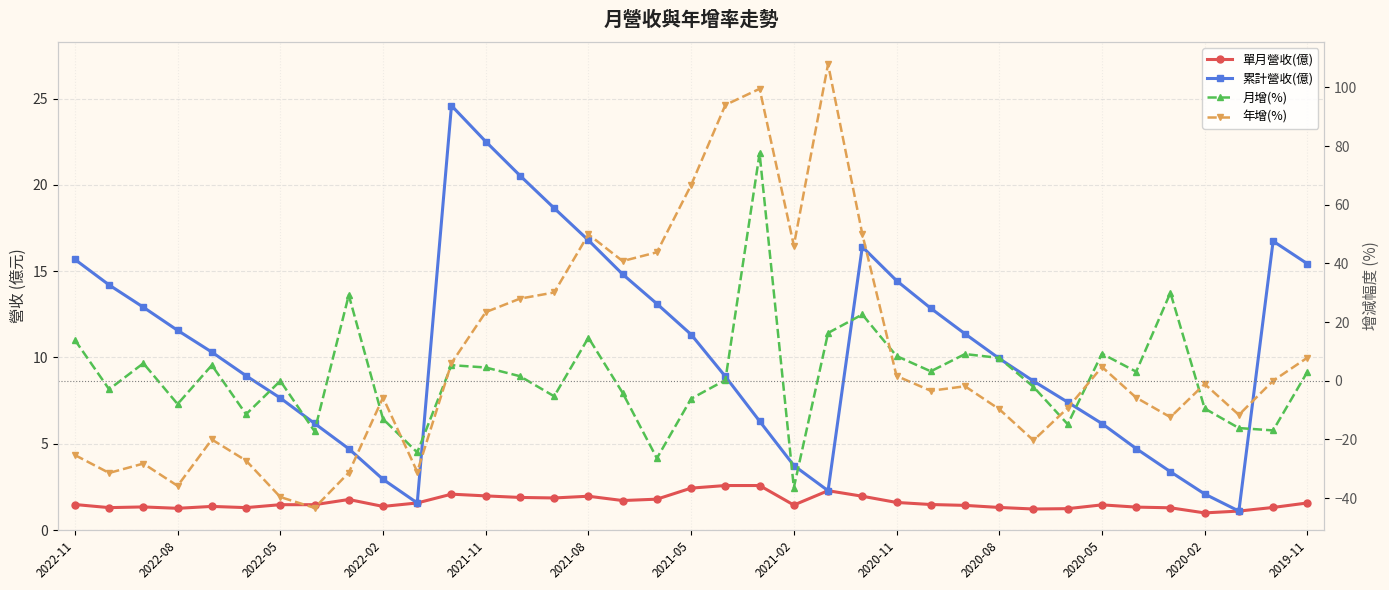

Rank the series by their maximum value, from highest to lowest.

年增(%), 月增(%), 累計營收(億), 單月營收(億)